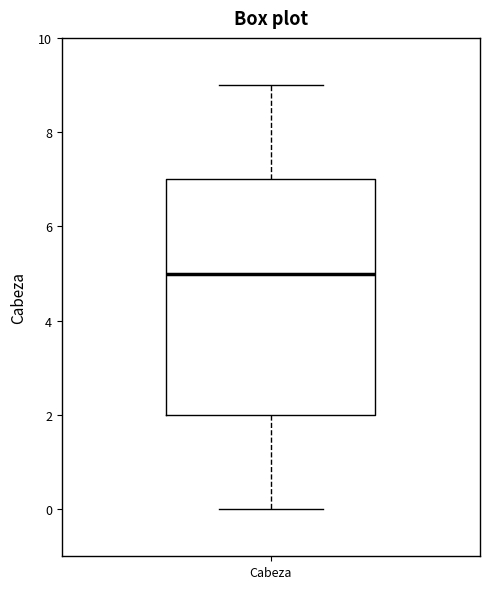

Where does the lower whisker of the box for Cabeza end on the y-axis? The values are not printed on the chart, so give them approximately, as read against the axis.

0